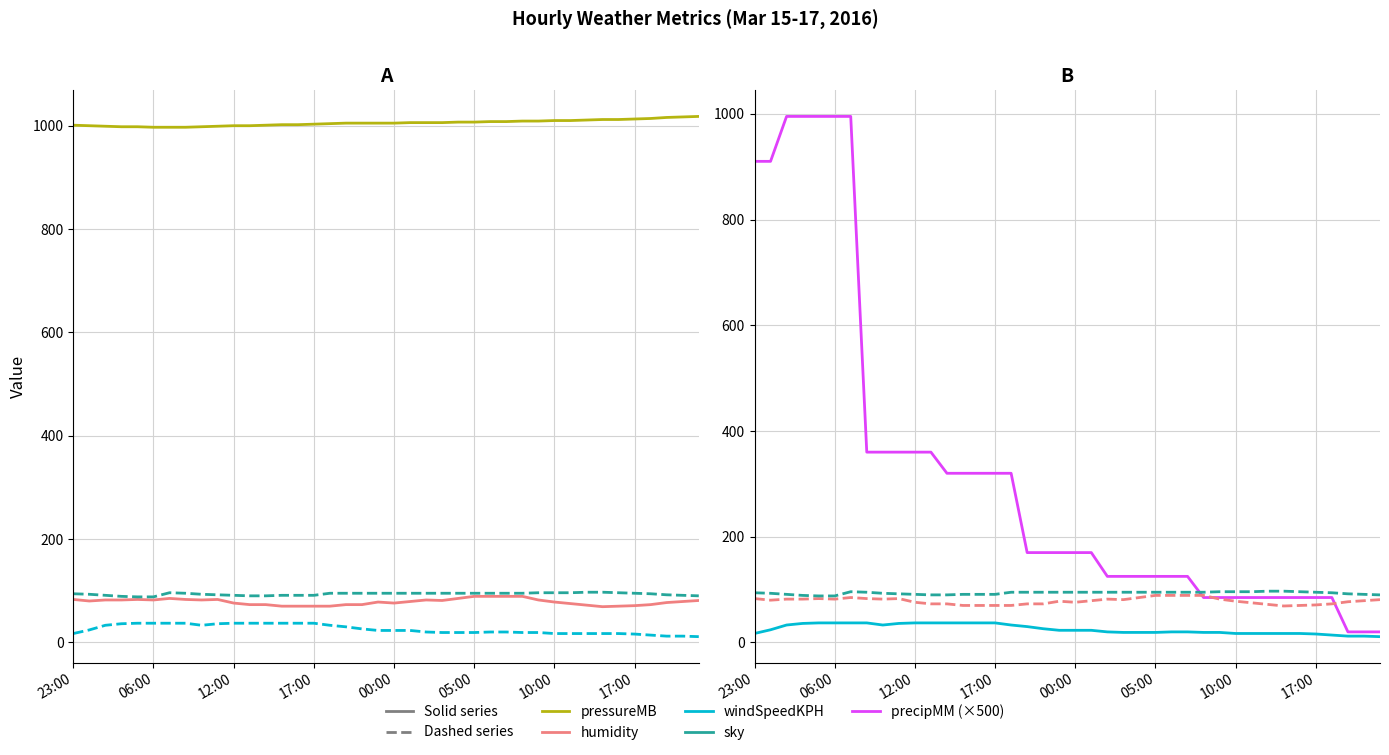

True or false: pressureMB has a value of 1552 at 22.

False